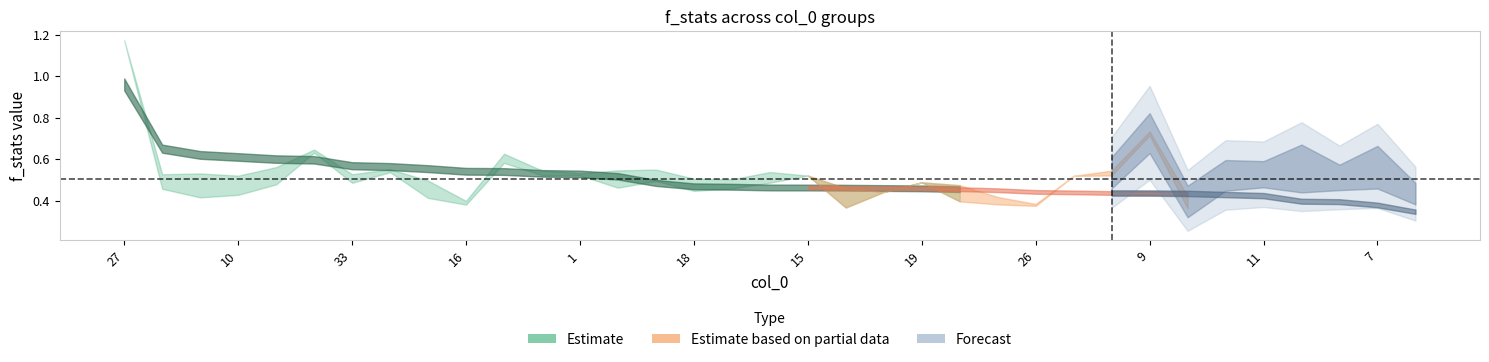

True or false: [25097]f_stats has a value of 0.1 at 35.

False